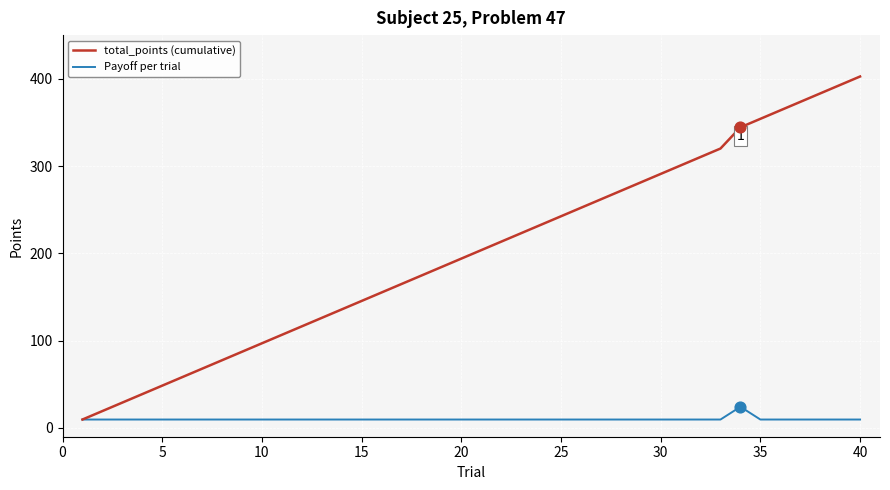

Which series has the largest total across all categories?

total_points (cumulative)